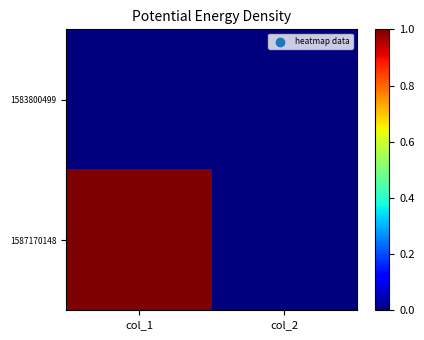

Reading right to left, transcribe all the data shown in this chart.

1583800499: col_2=0	col_1=0
1587170148: col_2=0	col_1=1